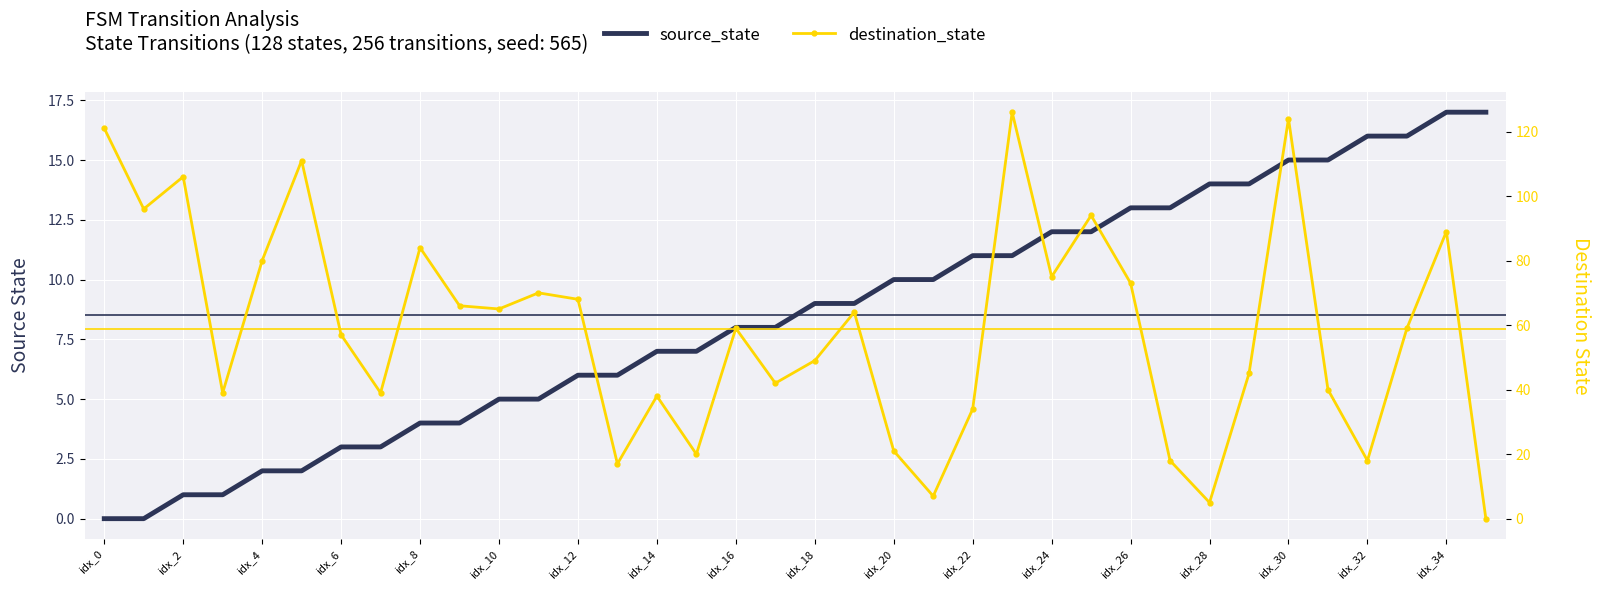

True or false: source_state and destination_state intersect in this chart.

True